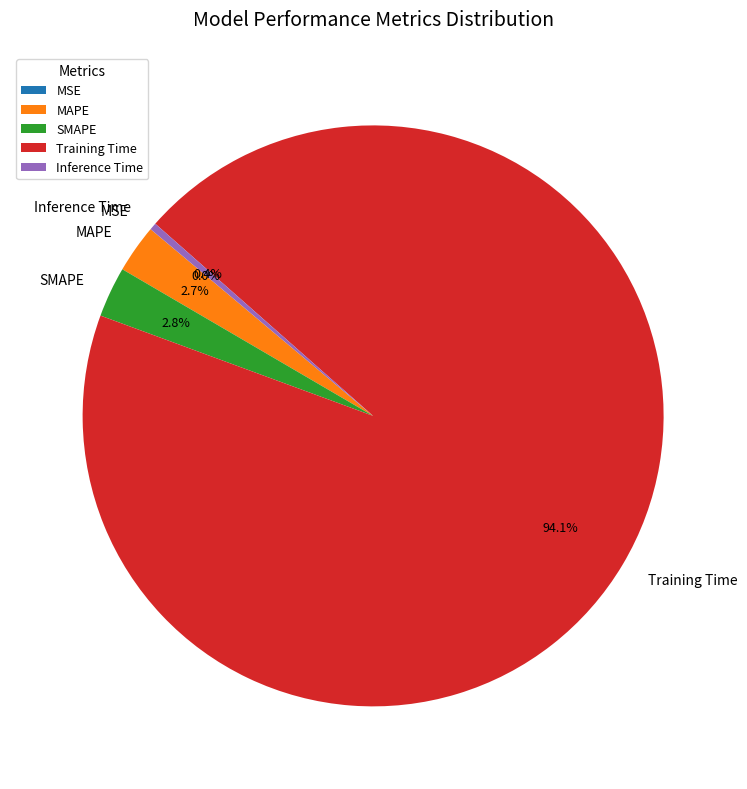

What percentage is the SMAPE slice, to the nearest percent?

3%